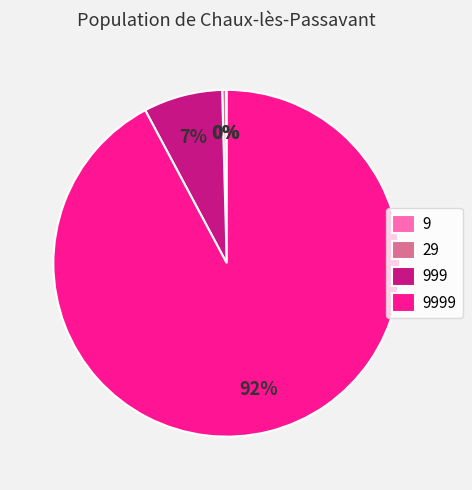

Is there a majority slice in this chart?

Yes